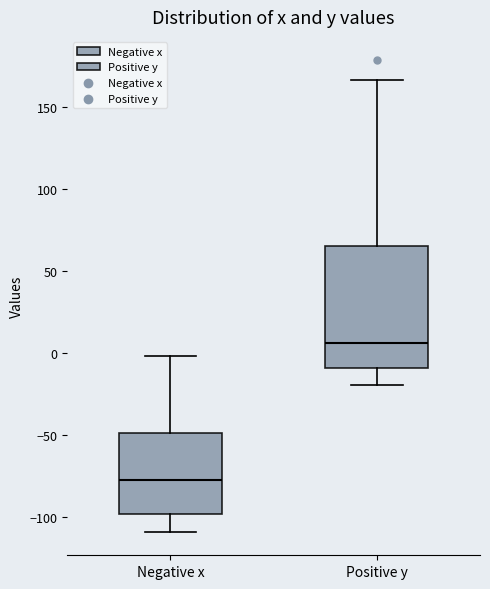

Which box's median line is the lowest?

Negative x